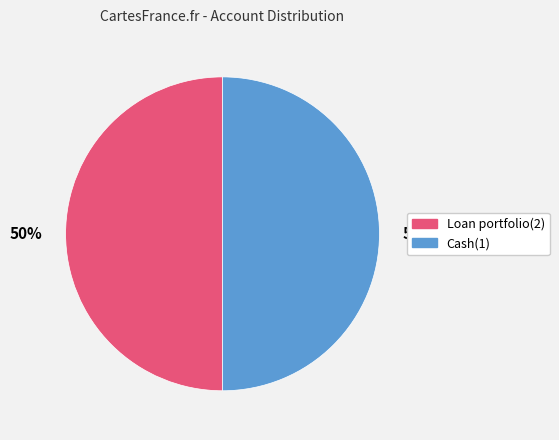

Approximately how many times larger is the value at Cash(1) compared to Loan portfolio(2)?

1.0